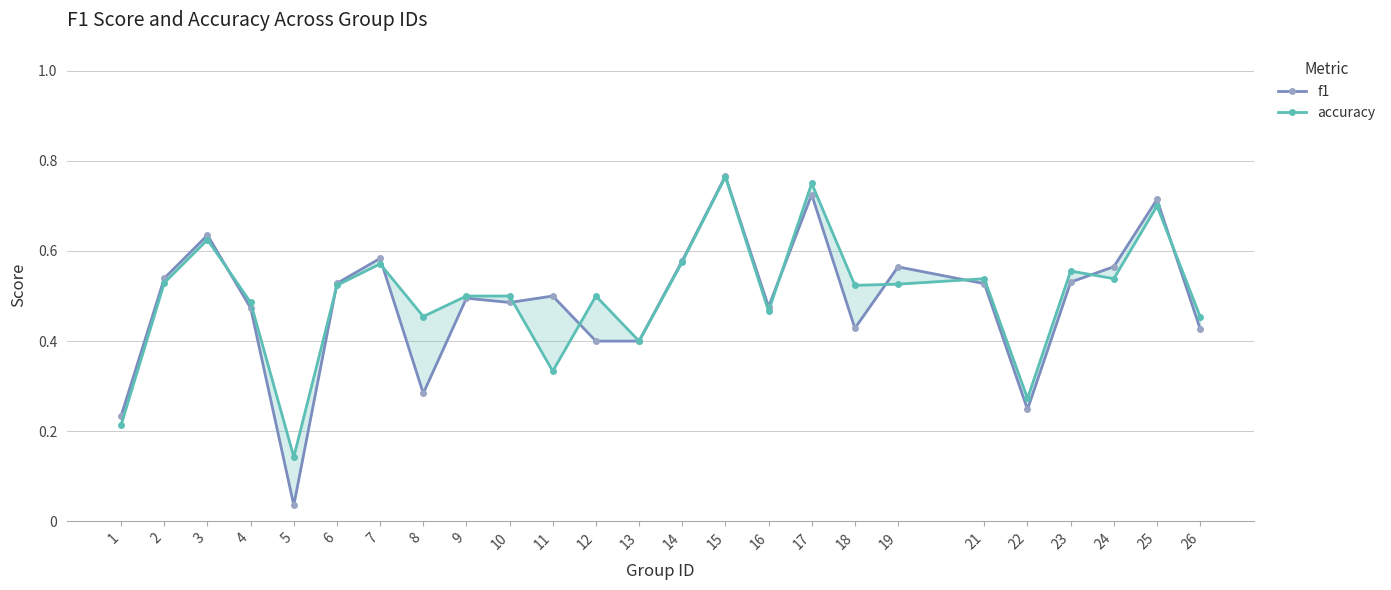

What is the difference between the maximum and minimum values in the accuracy series?

0.6